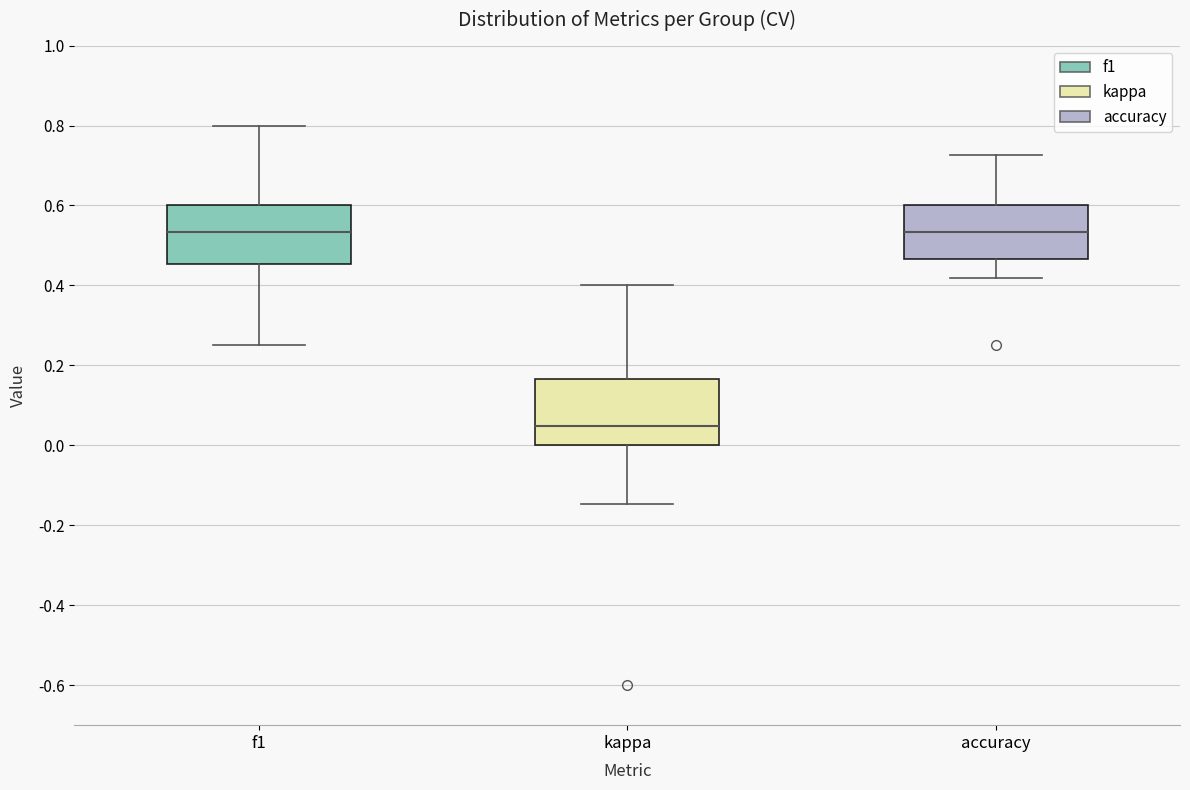

Where is the upper edge of the box for accuracy on the y-axis? The values are not printed on the chart, so give them approximately, as read against the axis.

0.60